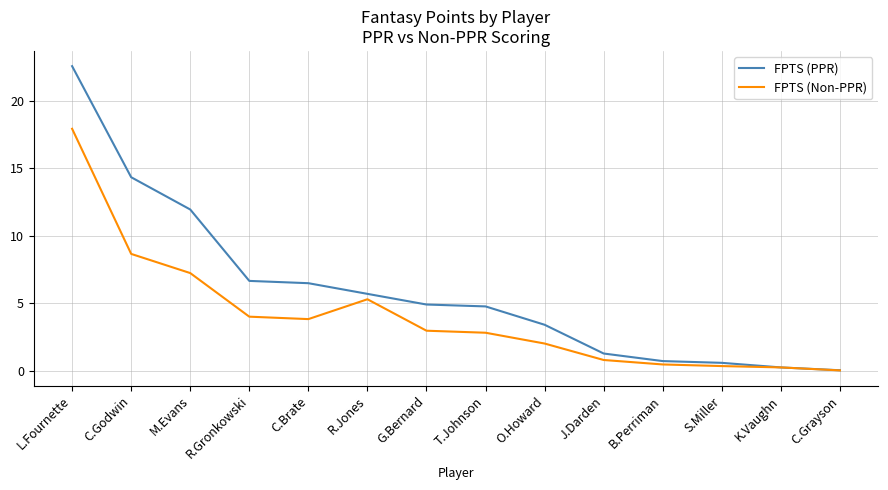

Is it true that FPTS (PPR) equals 6.7 at R.Gronkowski?

True